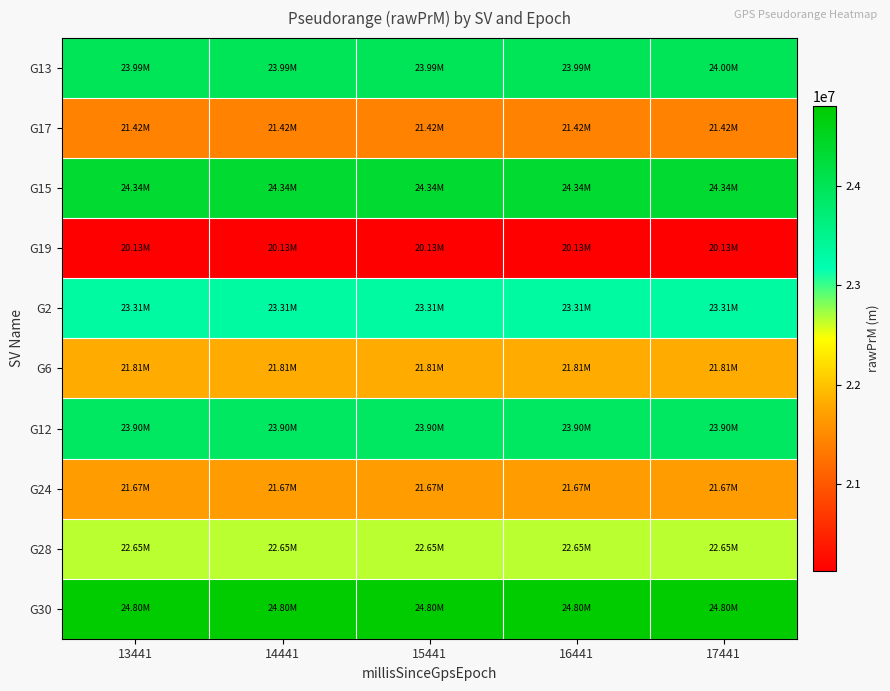

At which category is the sum across all series the highest?

17441